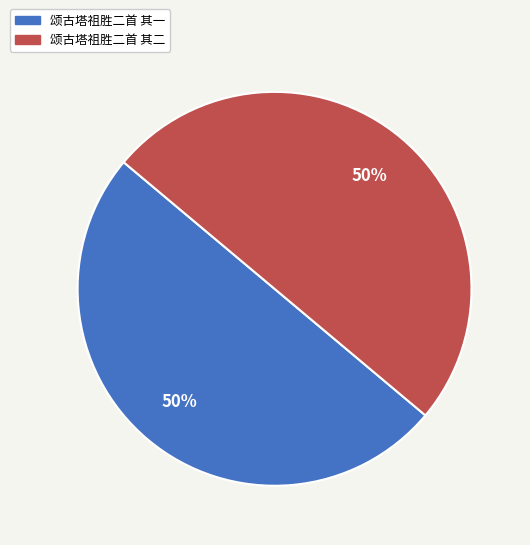

How many segments does this pie chart have?

2